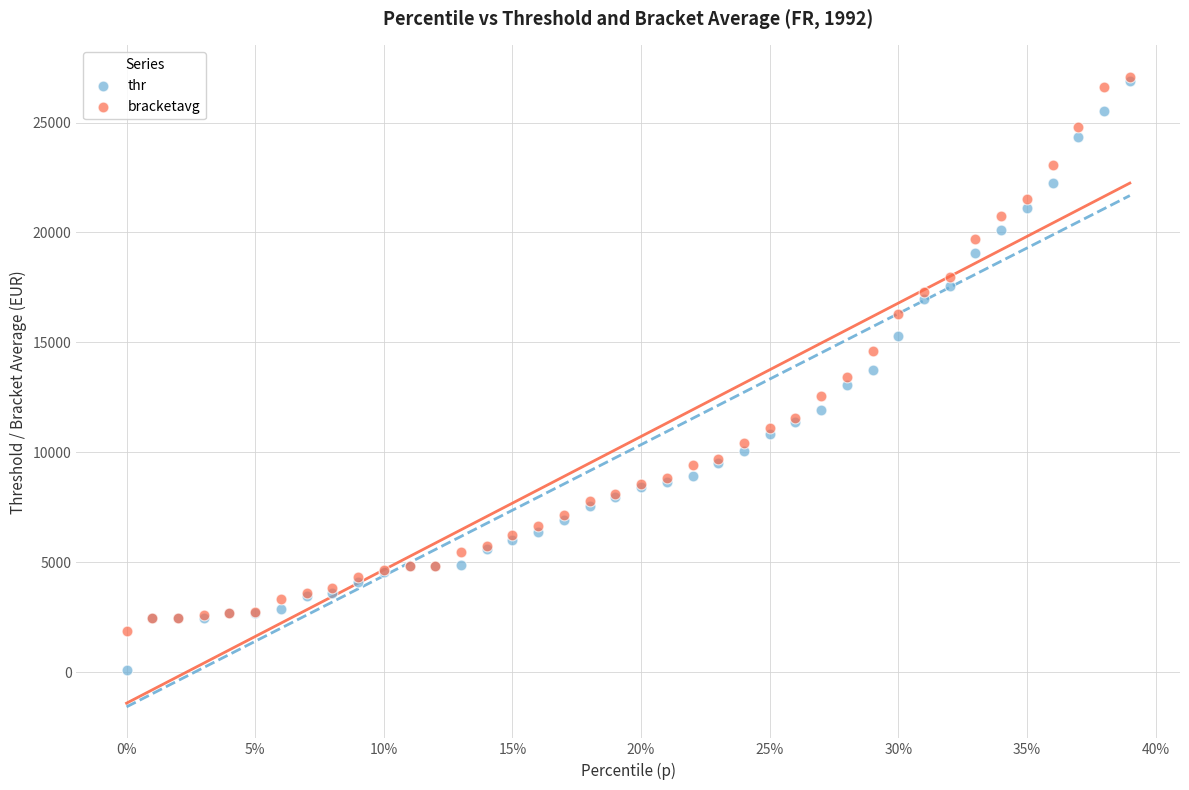

Which series reaches the minimum Y coordinate?

thr